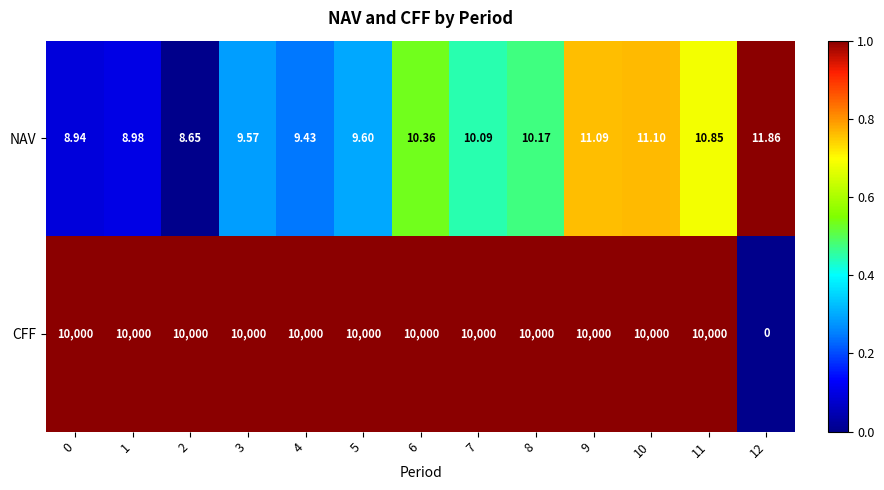

Which series has the largest total across all categories?

CFF